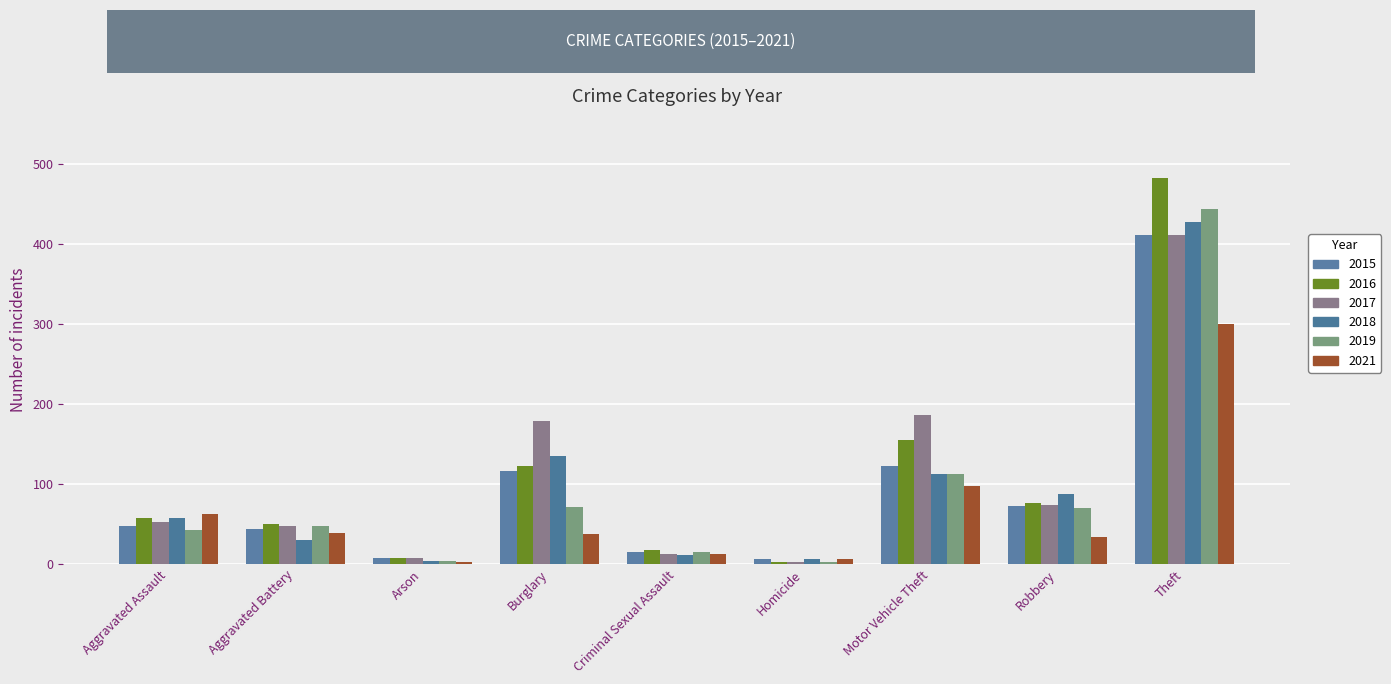

What position from the left is Arson?

3